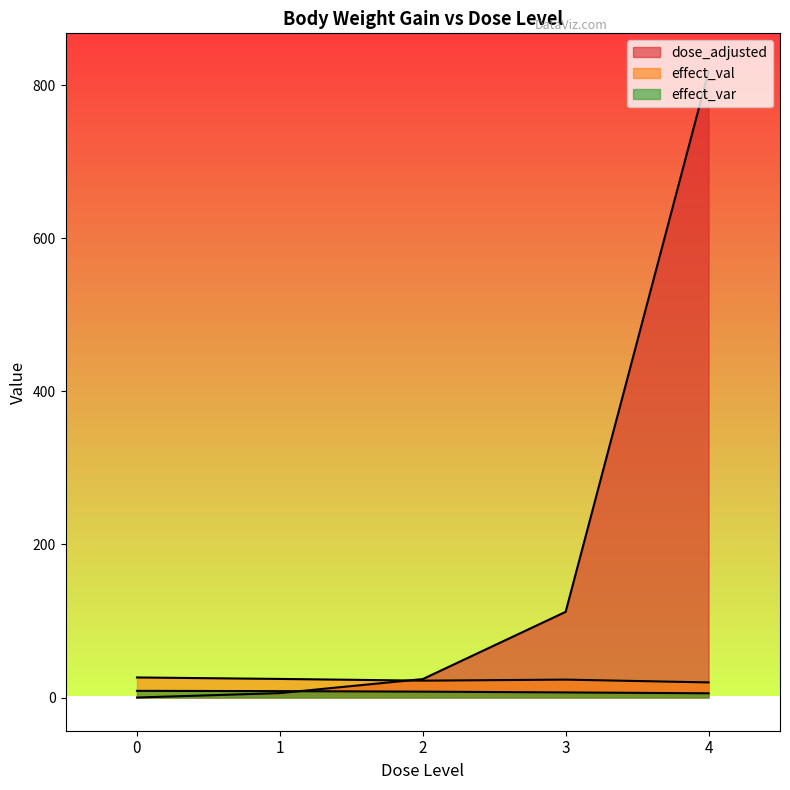

What is the difference between the highest and lowest values at 1?

18.5